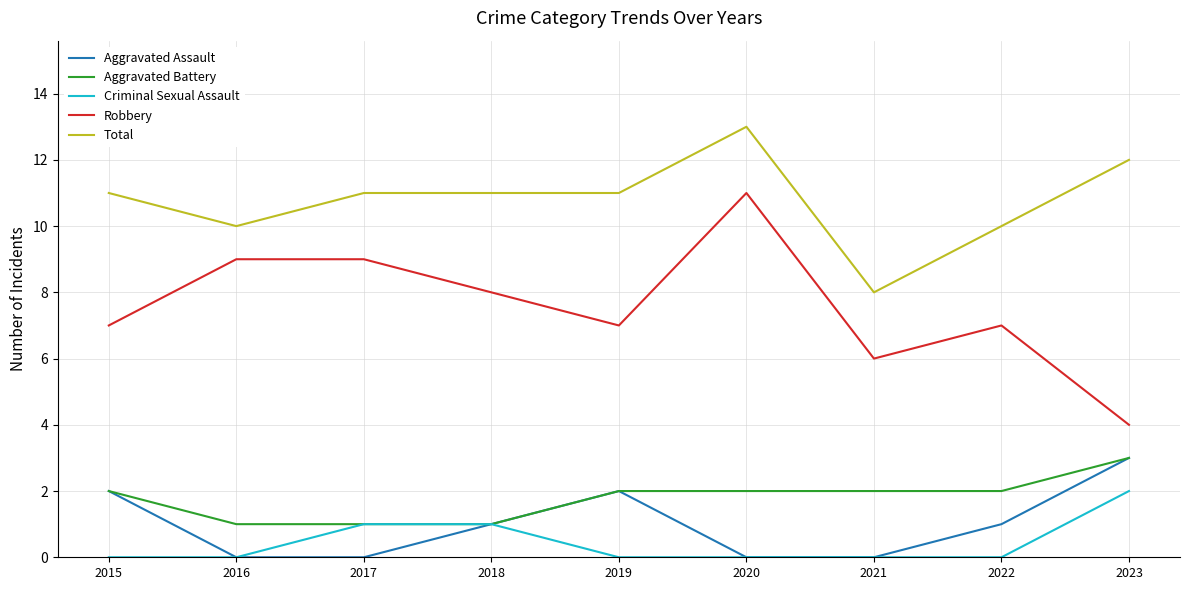

Is the value of Total at 2019 greater than the value of Criminal Sexual Assault at 2015?

Yes